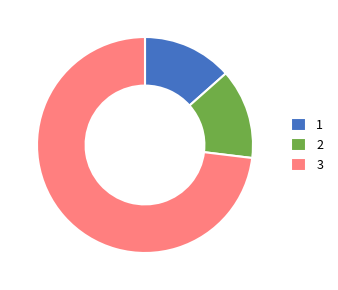

Between 3 and 2, which is larger?

3